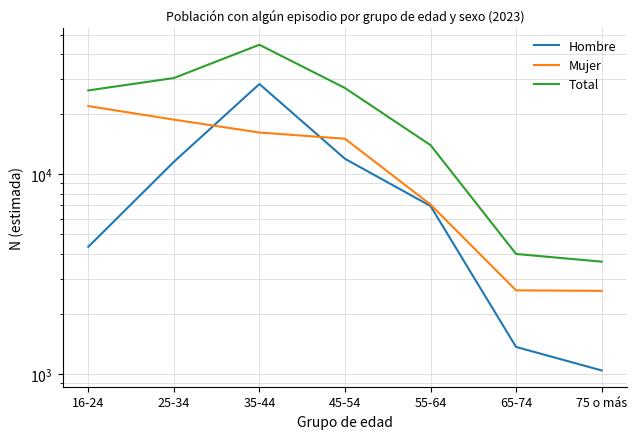

At how many categories does at least one series exceed 5975?

5